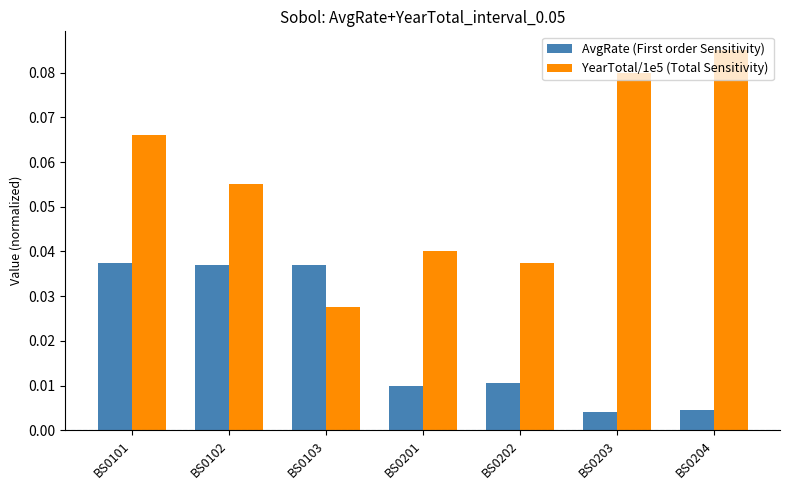

At which category is the sum across all series the highest?

BS0101